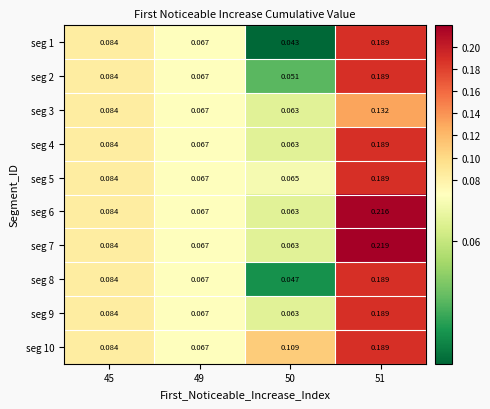

Is the value of seg 9 at 45 greater than the value of seg 4 at 49?

Yes